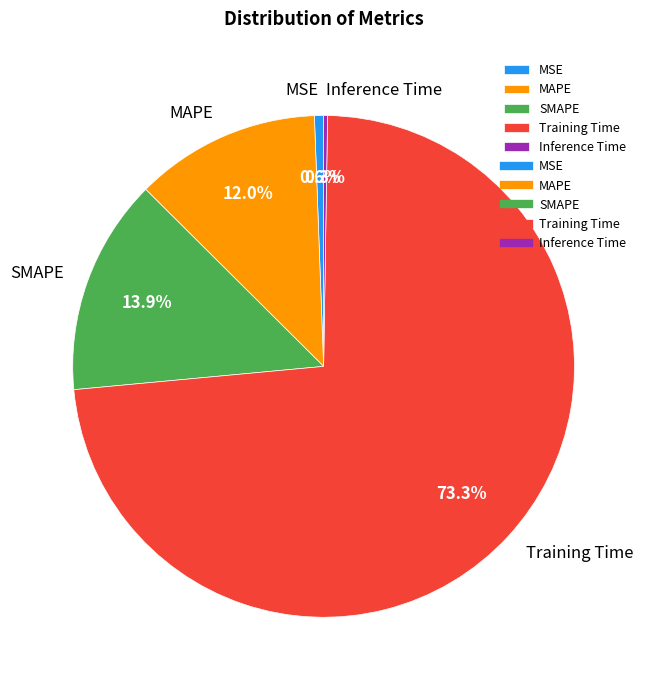

Is the sum of SMAPE and Training Time greater than half?

Yes